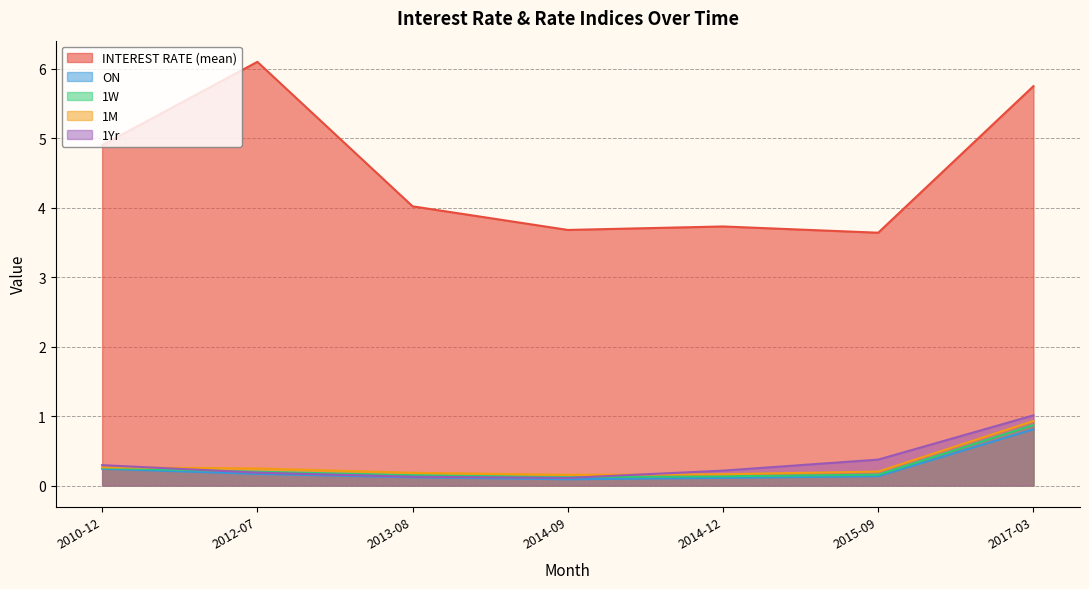

Reading right to left, what are all the values shown in this chart?

INTEREST RATE (mean): 5.8	3.6	3.7	3.7	4.0	6.1	4.9
ON: 0.8	0.1	0.1	0.1	0.1	0.2	0.2
1W: 0.9	0.2	0.1	0.1	0.1	0.2	0.3
1M: 0.9	0.2	0.2	0.2	0.2	0.2	0.3
1Yr: 1.0	0.4	0.2	0.1	0.1	0.2	0.3